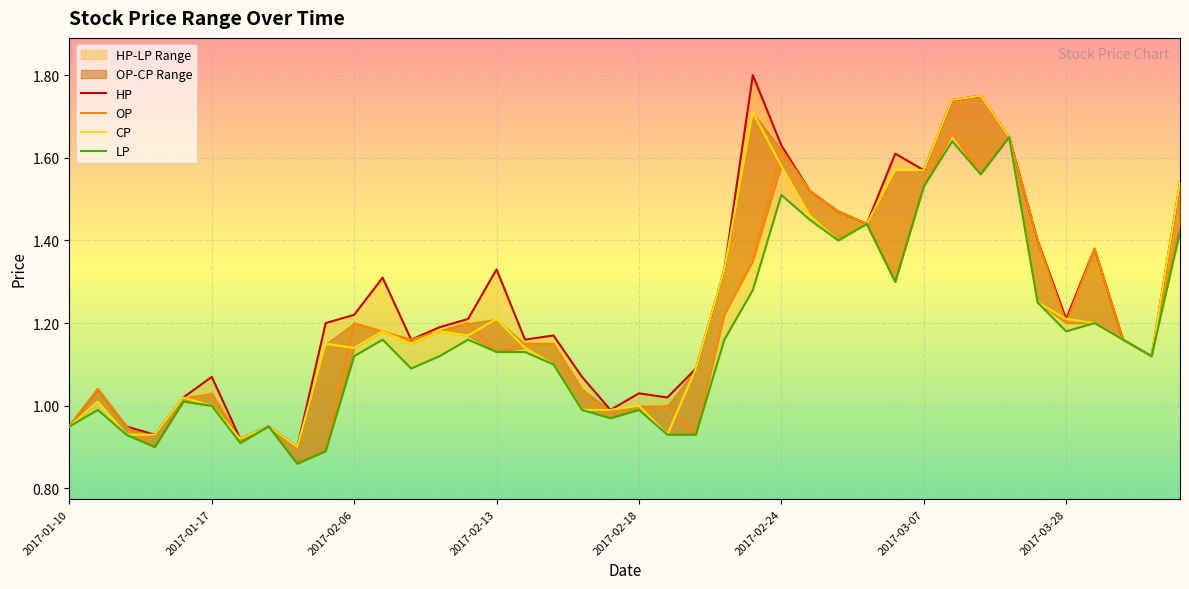

How many interior local valleys does the OP series have?

11